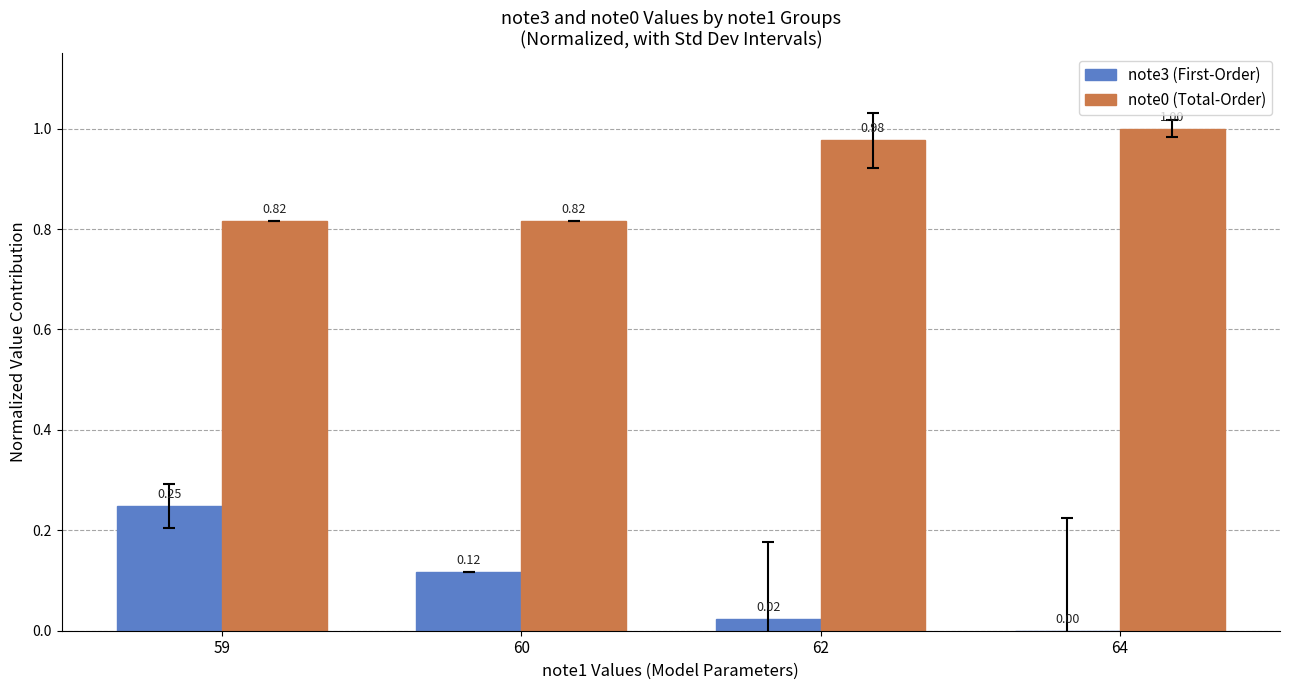

What is the sum of the note0 (Total-Order) values at 59 and 64?

1.8